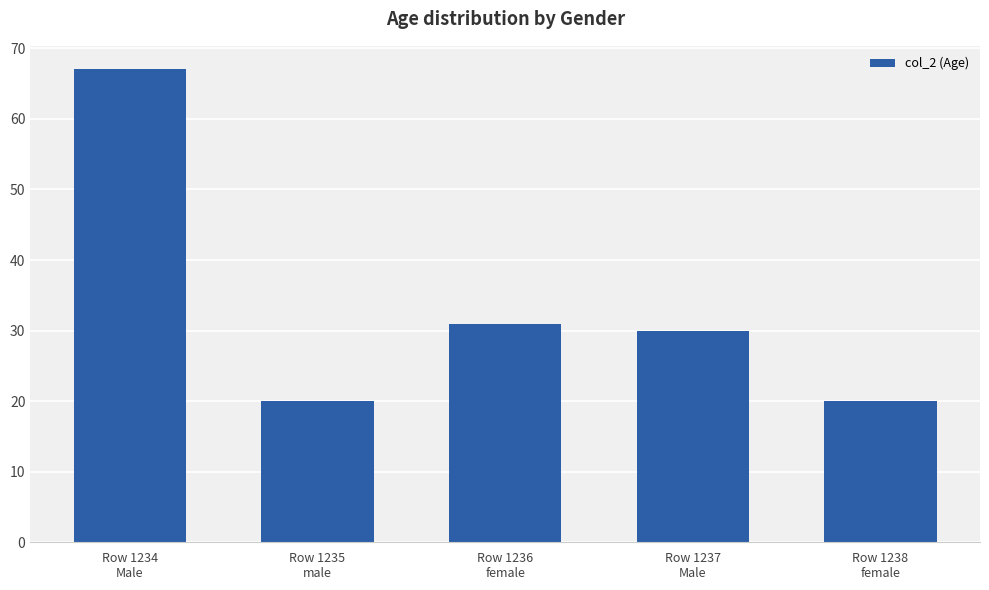

What is the approximate value at Row 1237
Male, to the nearest 5?

30